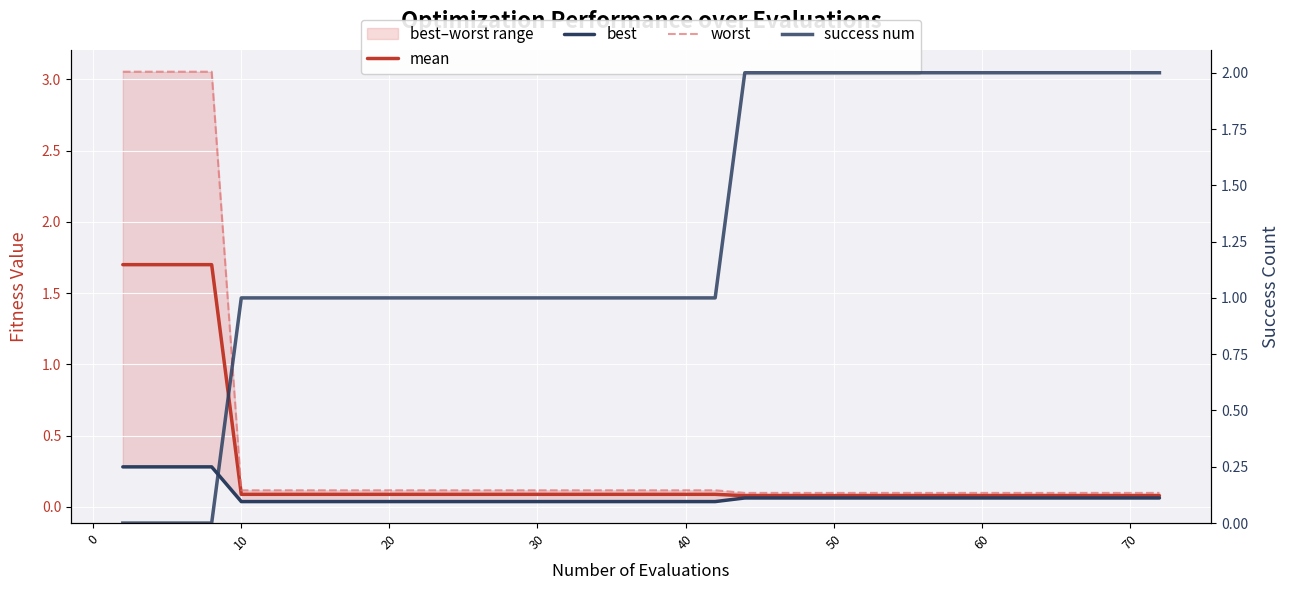

How many lines are shown in the chart?

4